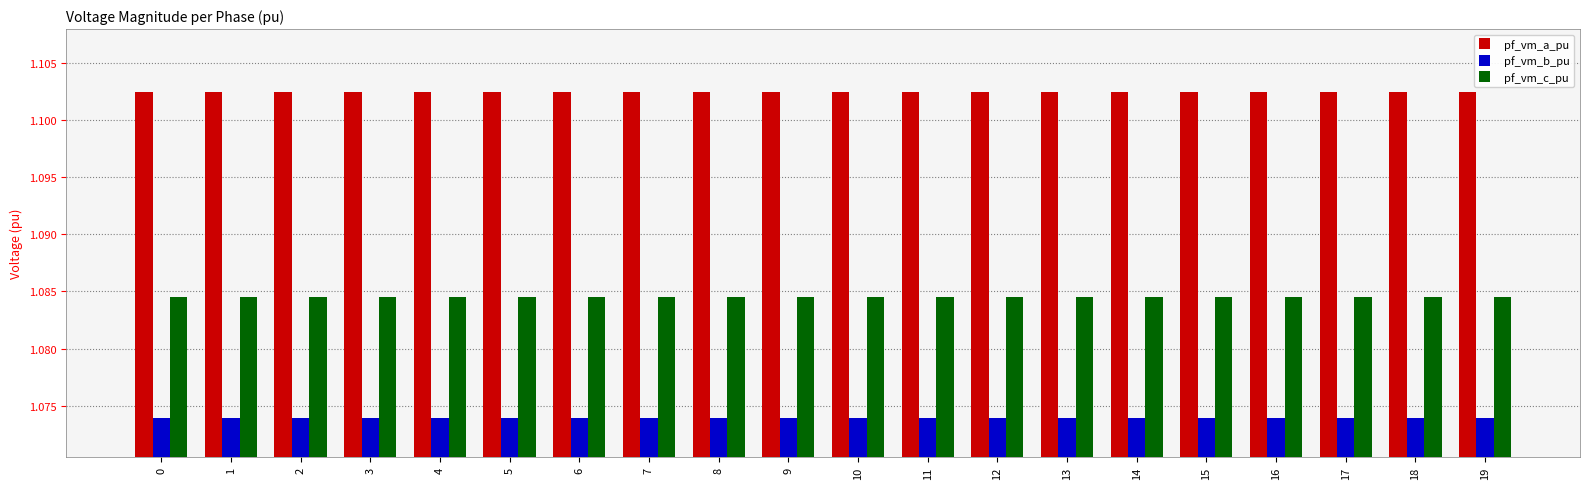

At 3, list the series in order from largest to smallest.

pf_vm_a_pu, pf_vm_c_pu, pf_vm_b_pu